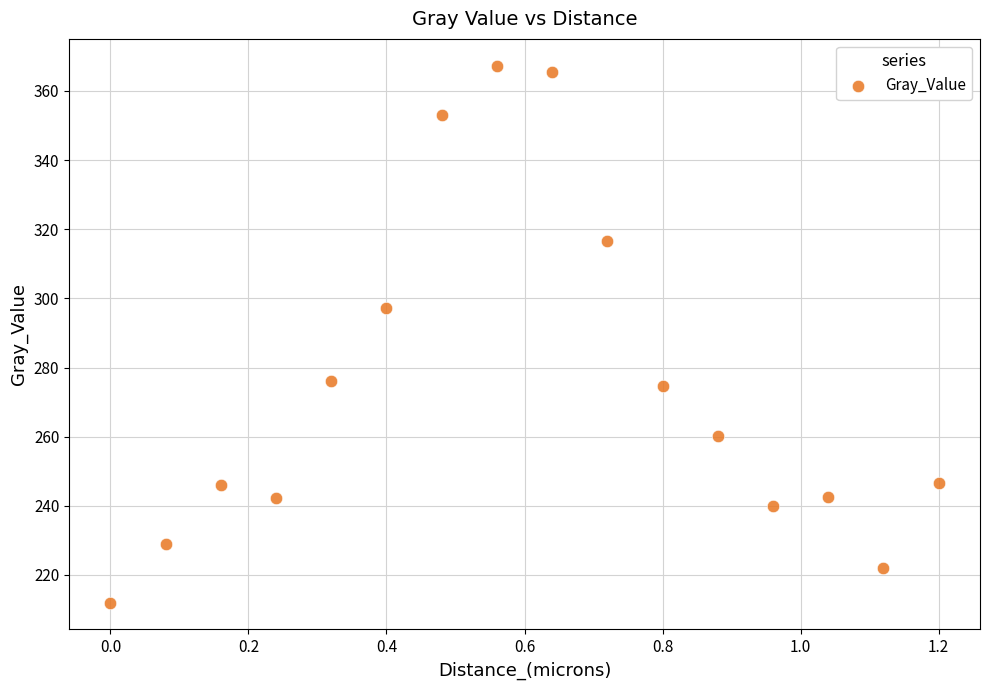

What is the range of Y values (max minus min)?

155.3